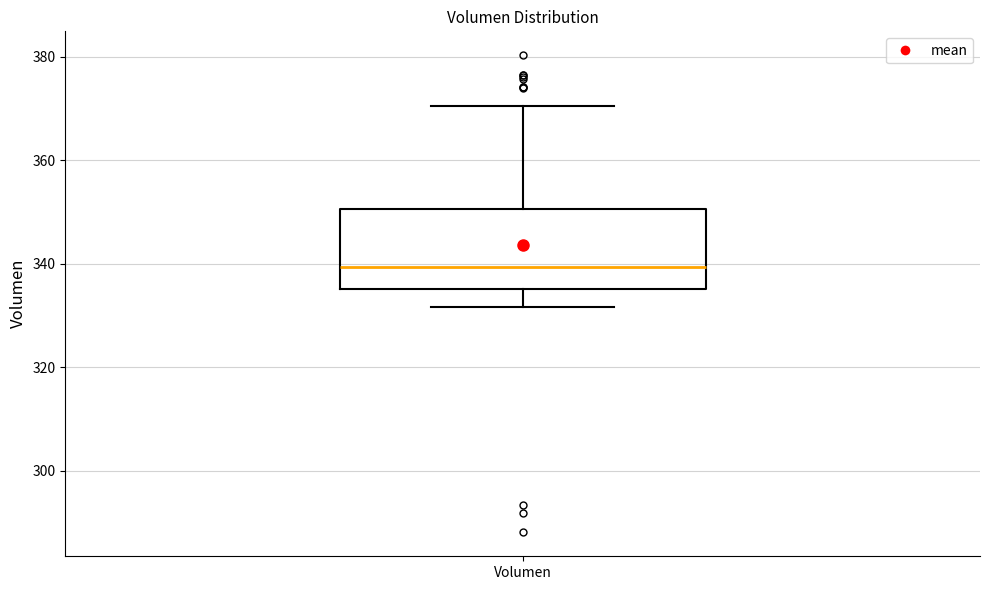

Where does the median line of the box for Volumen sit on the y-axis? The values are not printed on the chart, so give them approximately, as read against the axis.

340